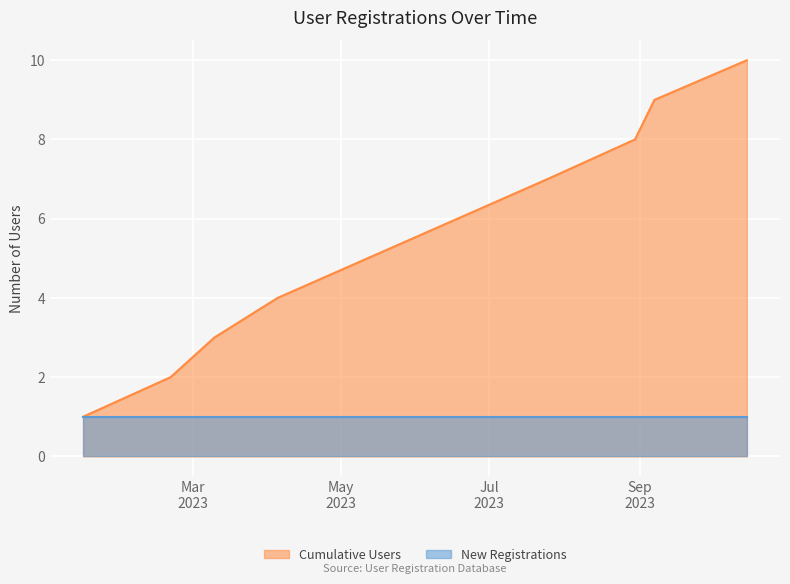

What is the minimum value shown in the chart?

1